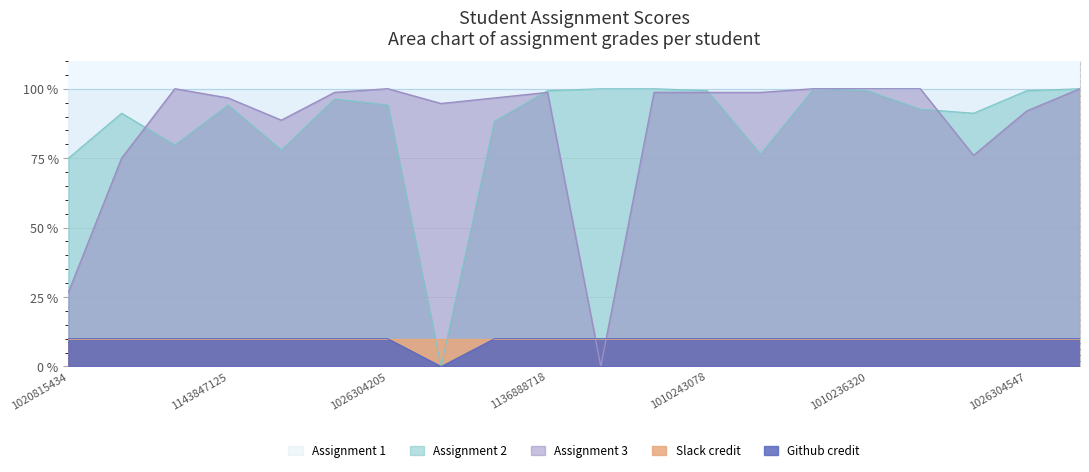

In Assignment 2, how many points are lower than both neighbors (excluding endpoints)?

5